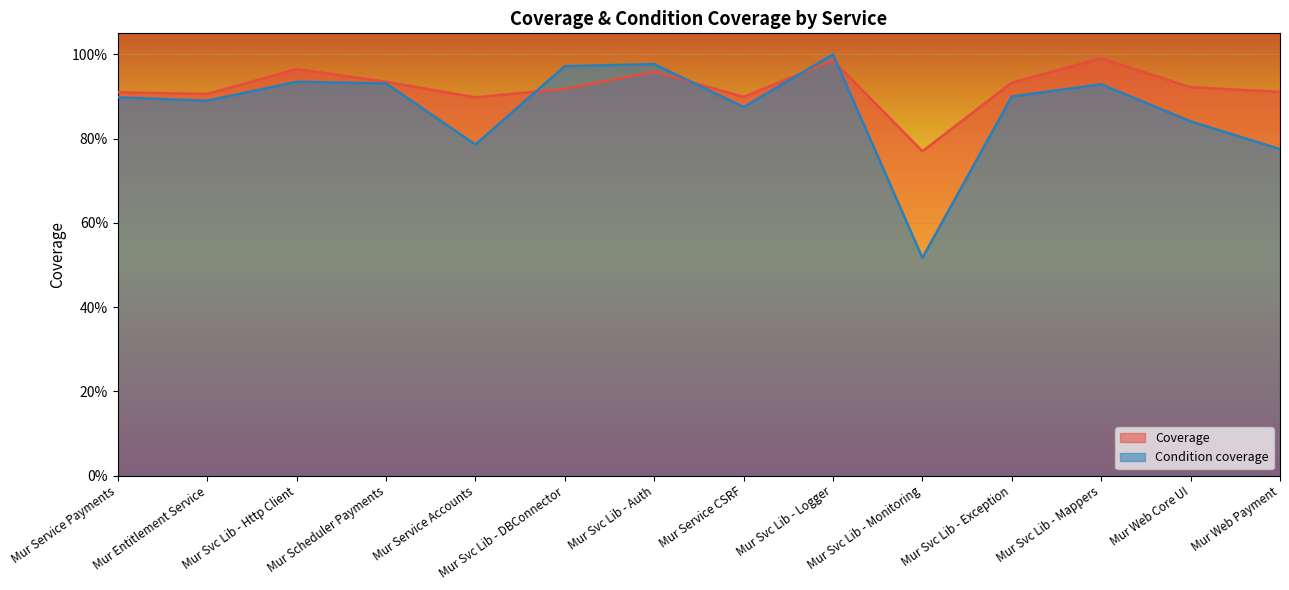

At which category is the sum across all series the highest?

Mur Svc Lib - Logger